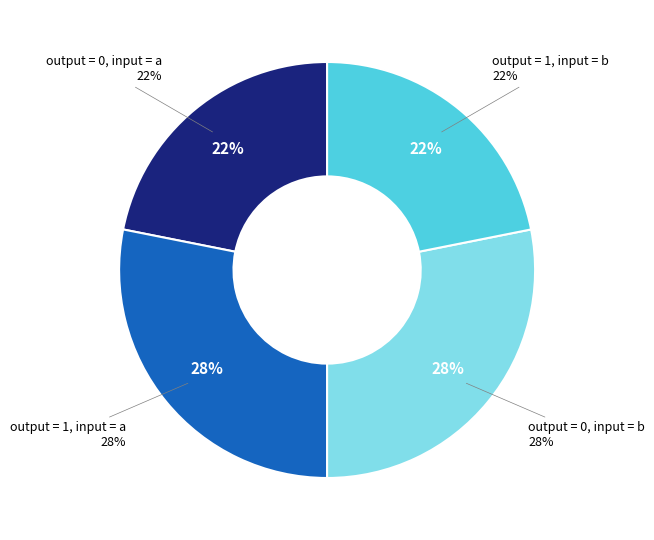

To the nearest percent, what portion does output = 1, input = b represent?

22%